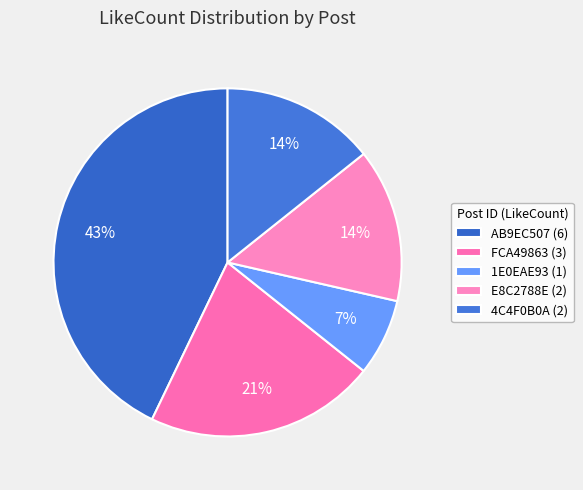

Count the number of slices in the pie.

5